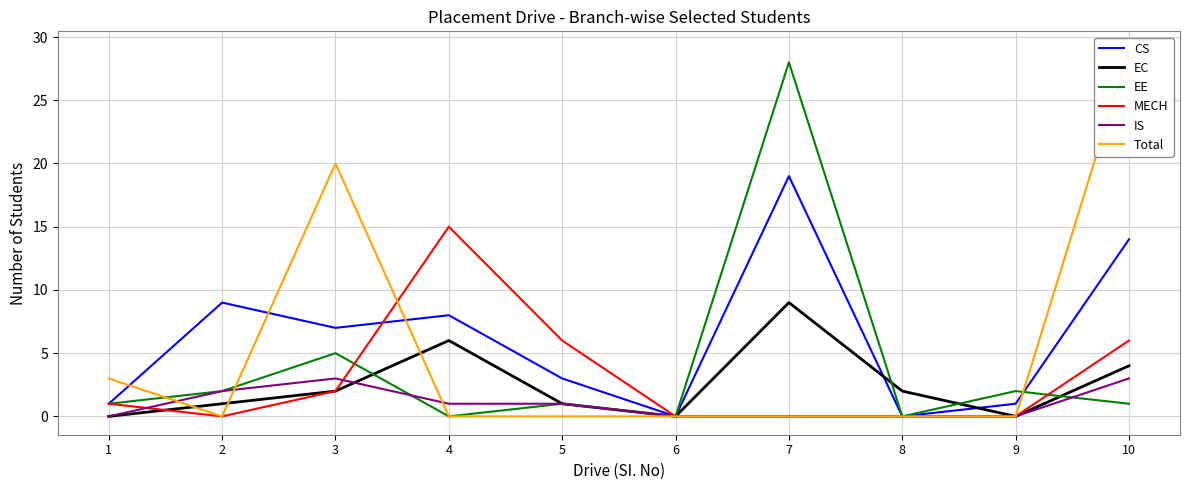

Reading left to right, what are all the values shown in this chart?

CS: 1=1	2=9	3=7	4=8	5=3	6=0	7=19	8=0	9=1	10=14
EC: 1=0	2=1	3=2	4=6	5=1	6=0	7=9	8=2	9=0	10=4
EE: 1=1	2=2	3=5	4=0	5=1	6=0	7=28	8=0	9=2	10=1
MECH: 1=1	2=0	3=2	4=15	5=6	6=0	7=0	8=0	9=0	10=6
IS: 1=0	2=2	3=3	4=1	5=1	6=0	7=0	8=0	9=0	10=3
Total: 1=3	2=0	3=20	4=0	5=0	6=0	7=0	8=0	9=0	10=29